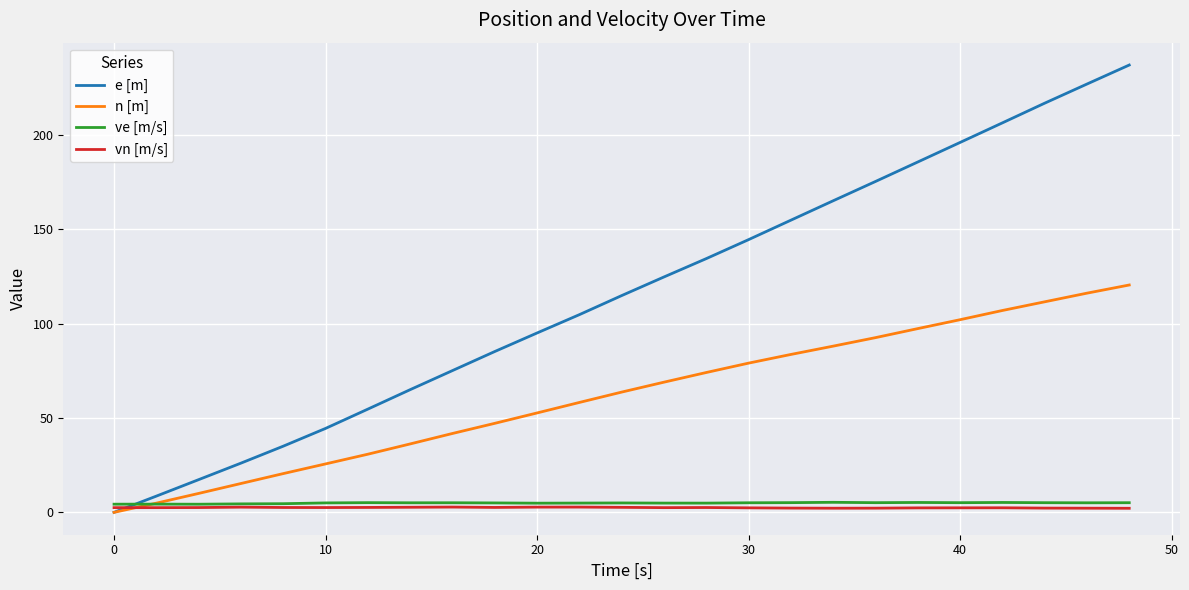

What is the maximum value for n [m]?

120.5